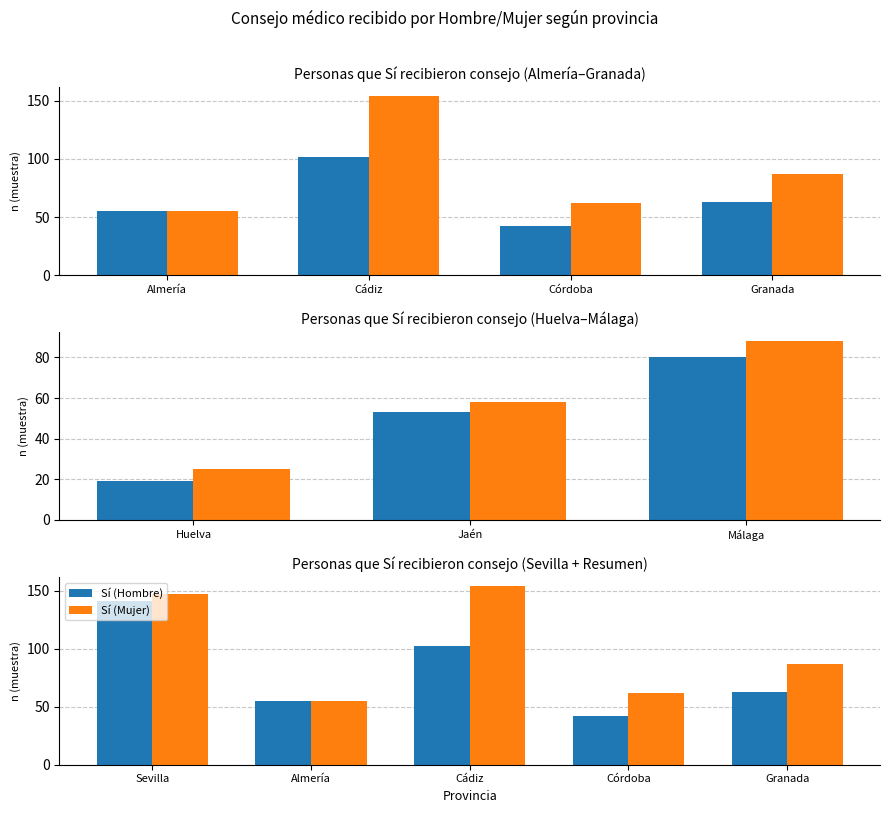

What is the label of the 3rd bar from the left?

Cádiz